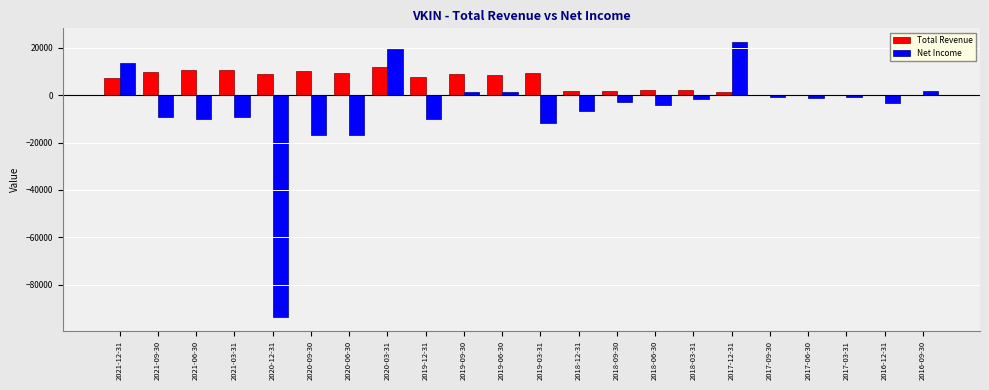

At which label is Net Income closest to -35650?

2020-09-30